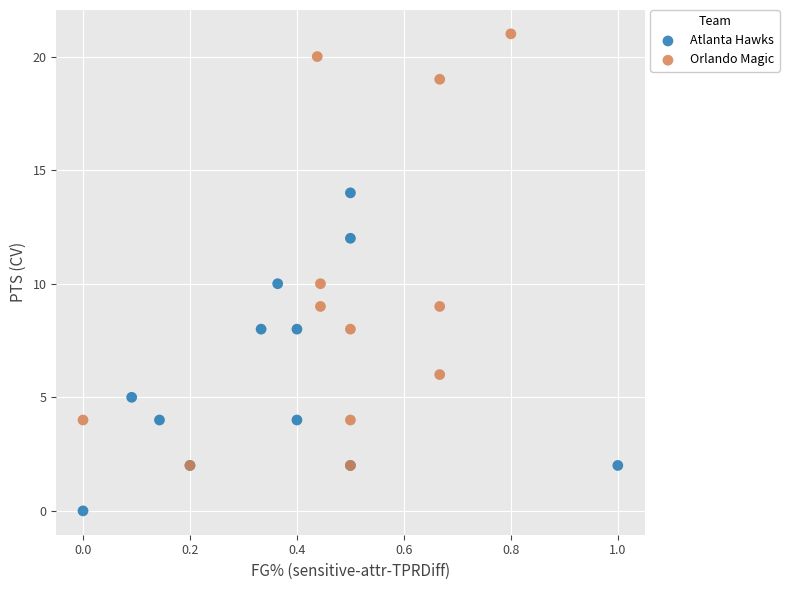

Which series reaches the minimum Y coordinate?

Atlanta Hawks